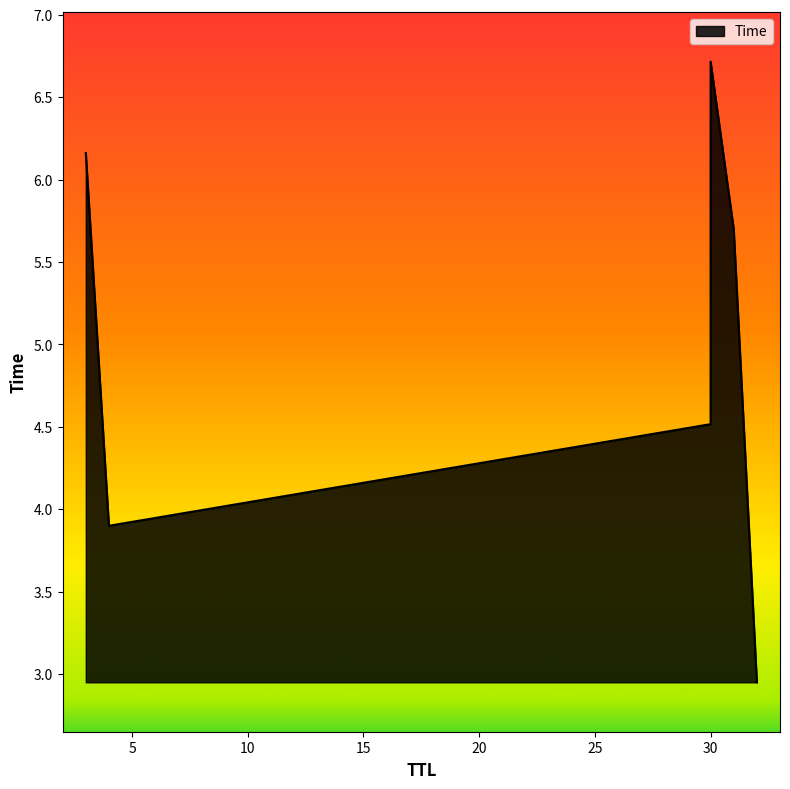

What is the difference between the maximum and minimum values?

3.8